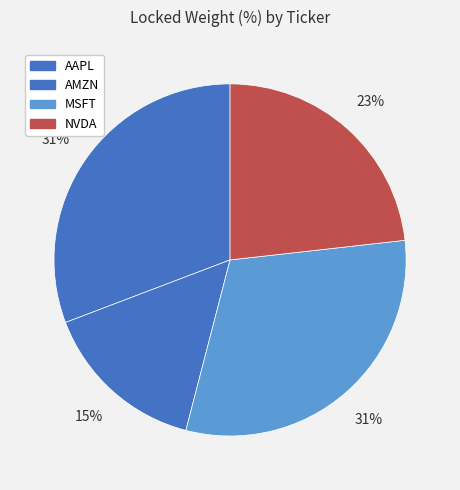

Between NVDA and AMZN, which is larger?

NVDA